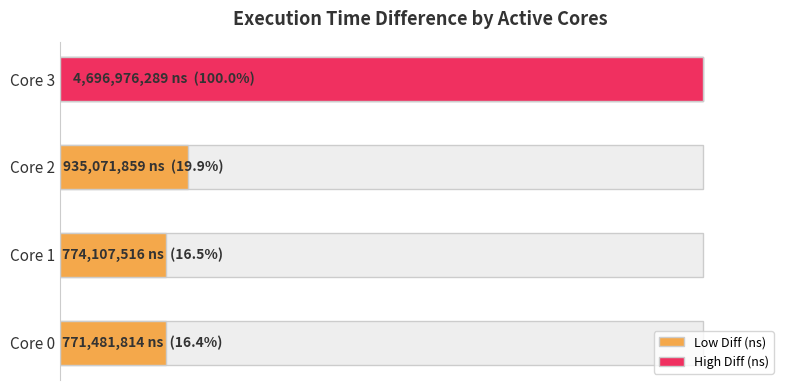

What is the change in value from Core 0 to Core 3?

+3925494475